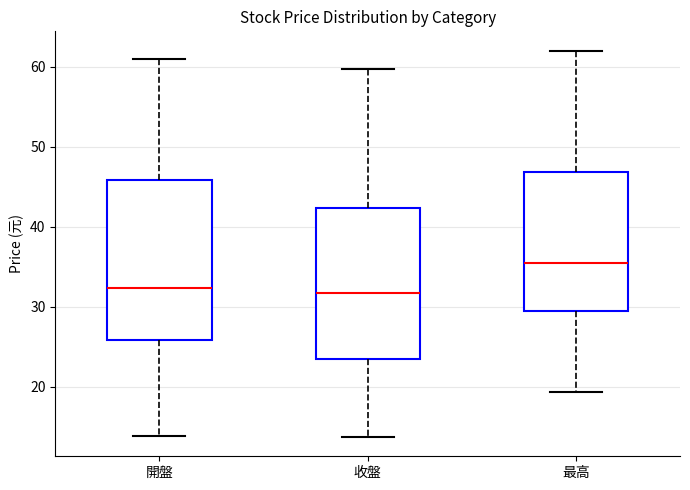

Which box's median line is the highest?

最高